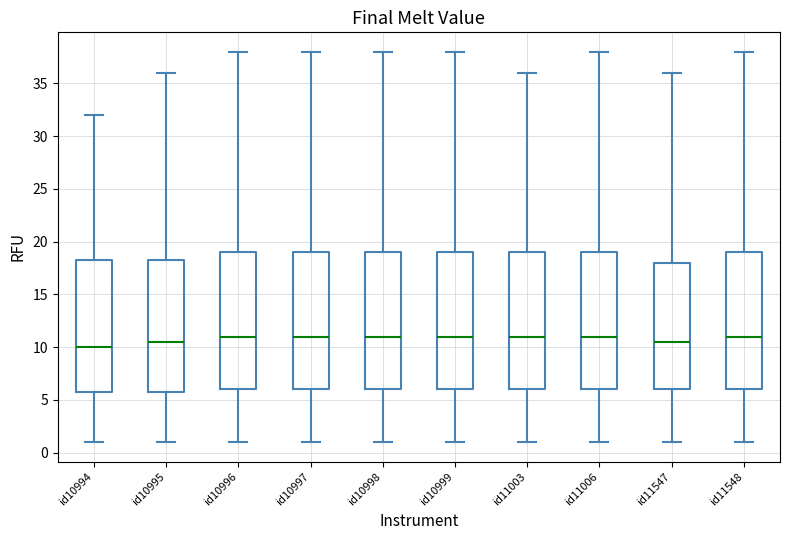

Which box's median line is the lowest?

id10994